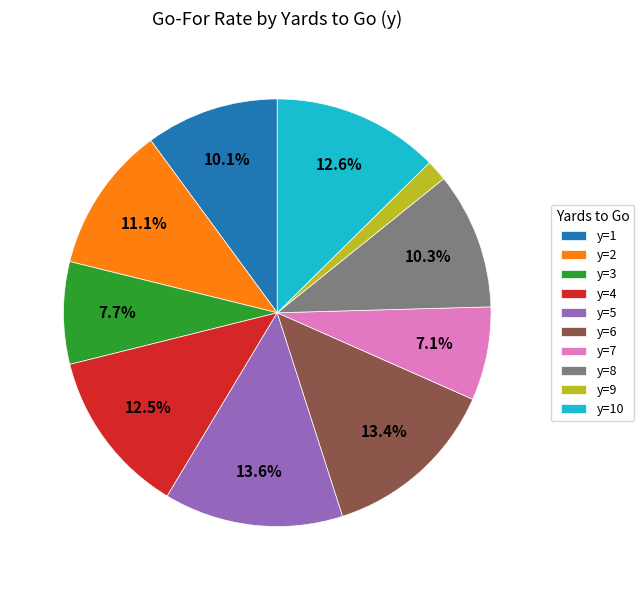

To the nearest percent, what is the average slice percentage?

10%